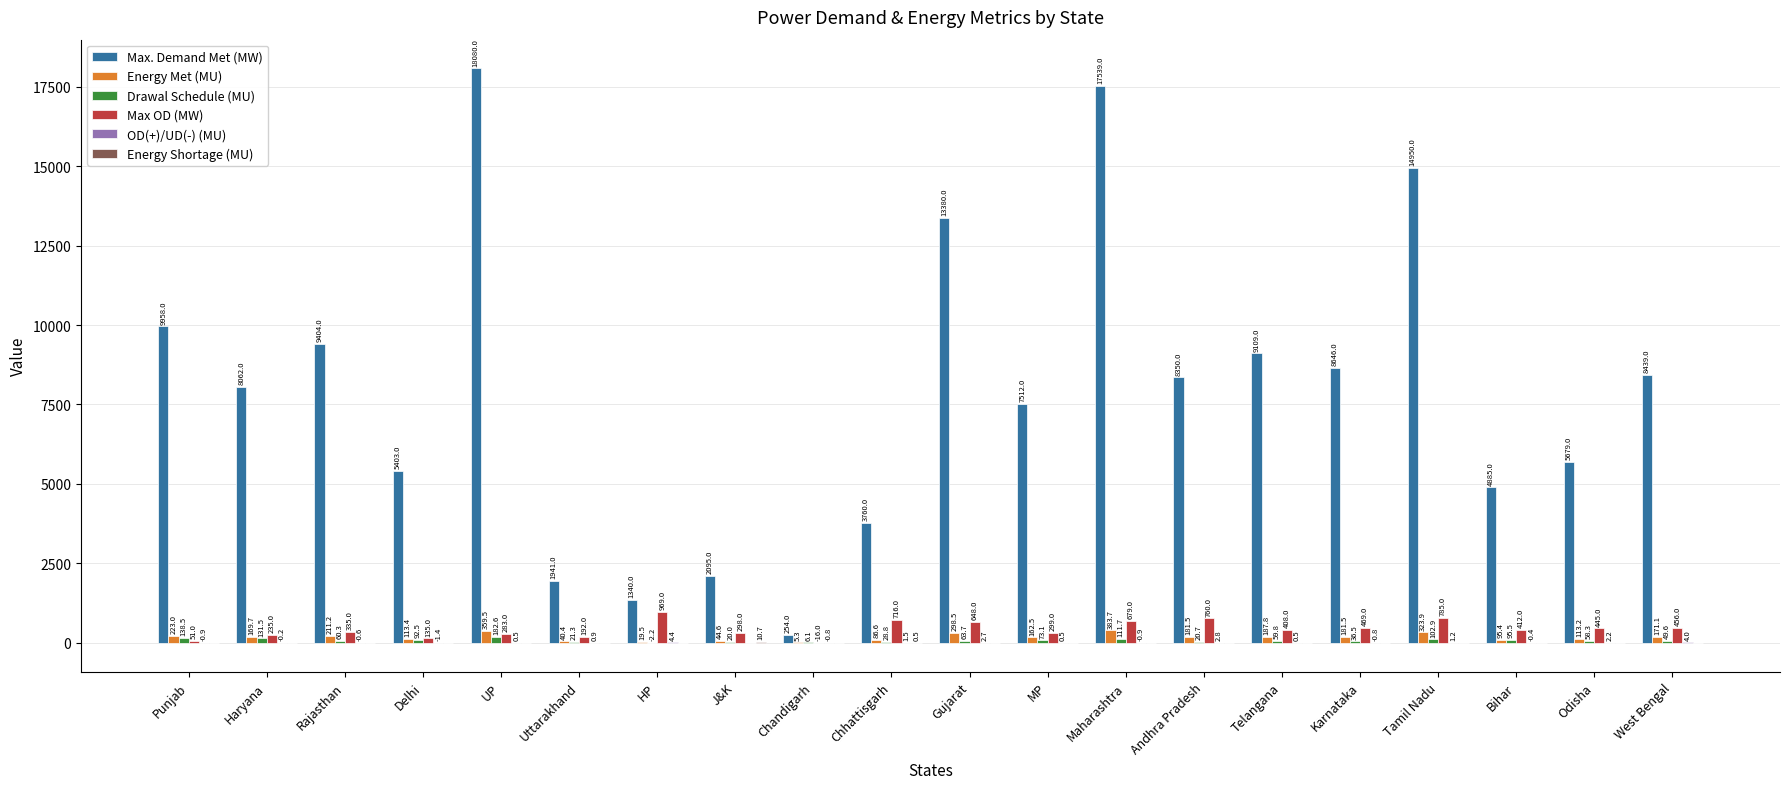

At which category is the sum across all series the highest?

UP